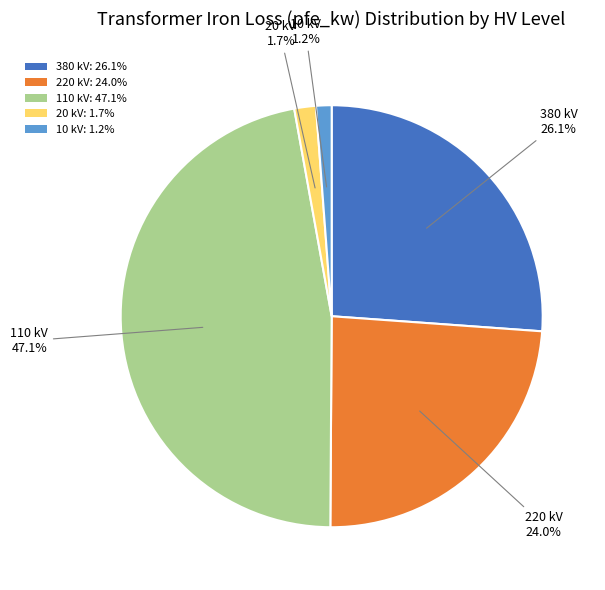

To the nearest percent, what is the difference between the largest and smallest slice percentages?

46%